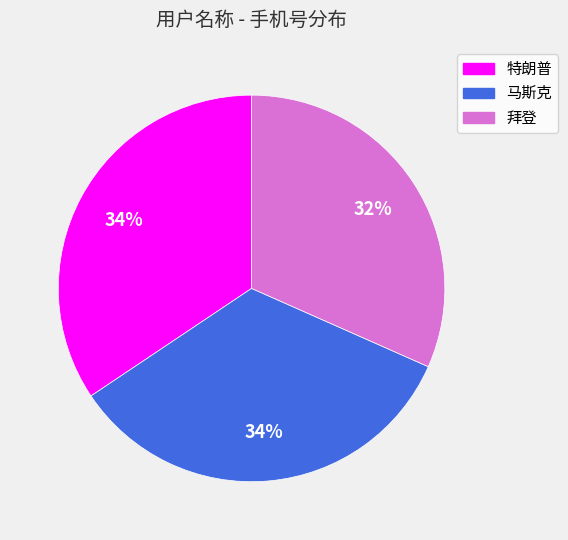

How many slices are in this pie chart?

3